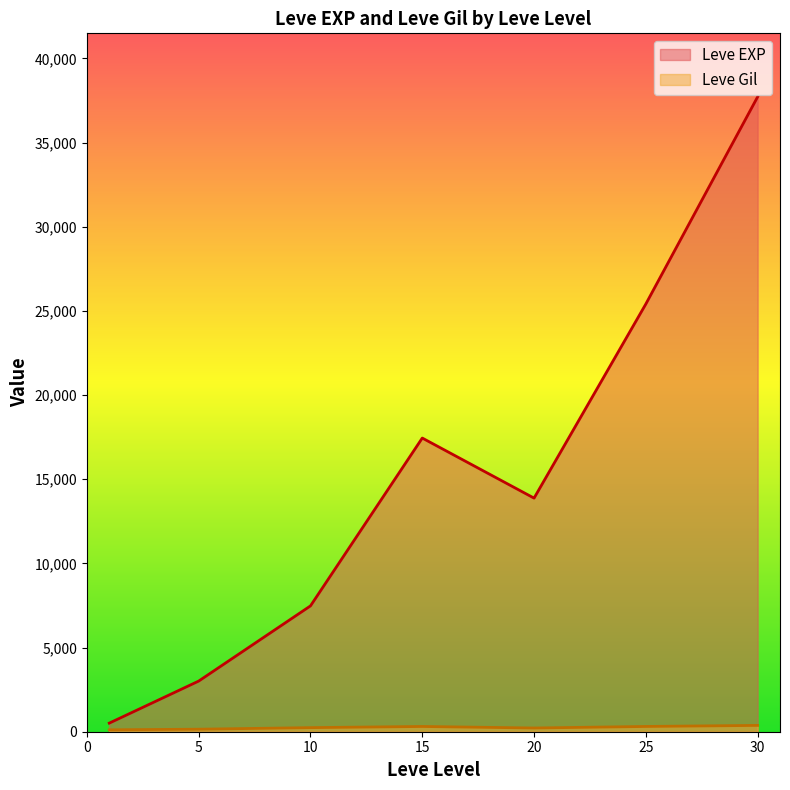

Which series has the largest range (max minus min)?

Leve EXP